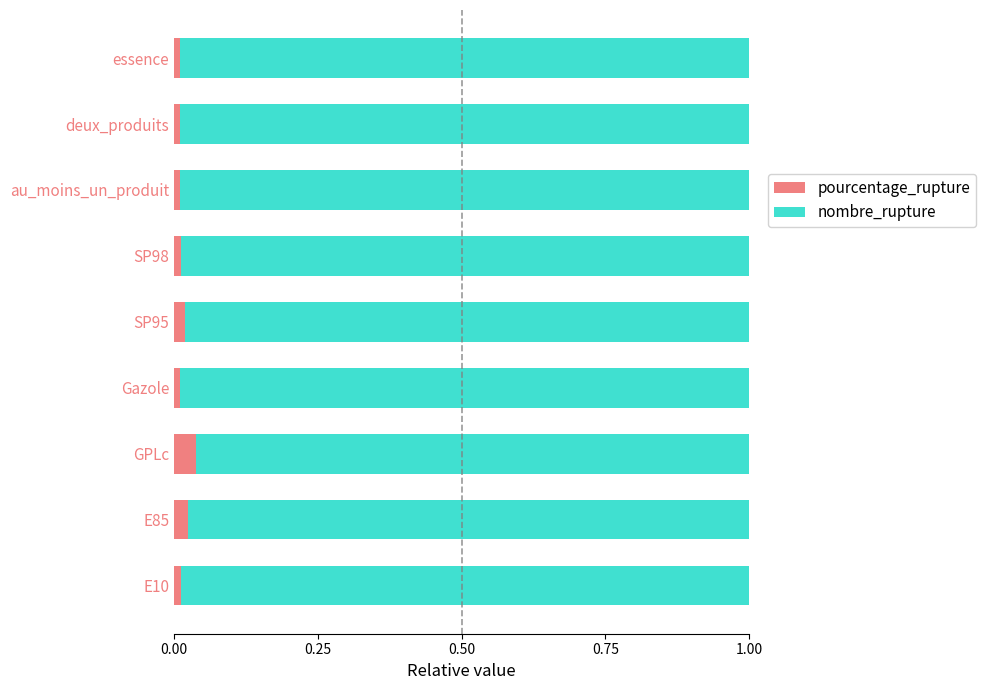

How many pourcentage_rupture values are between 0 and 1?

9